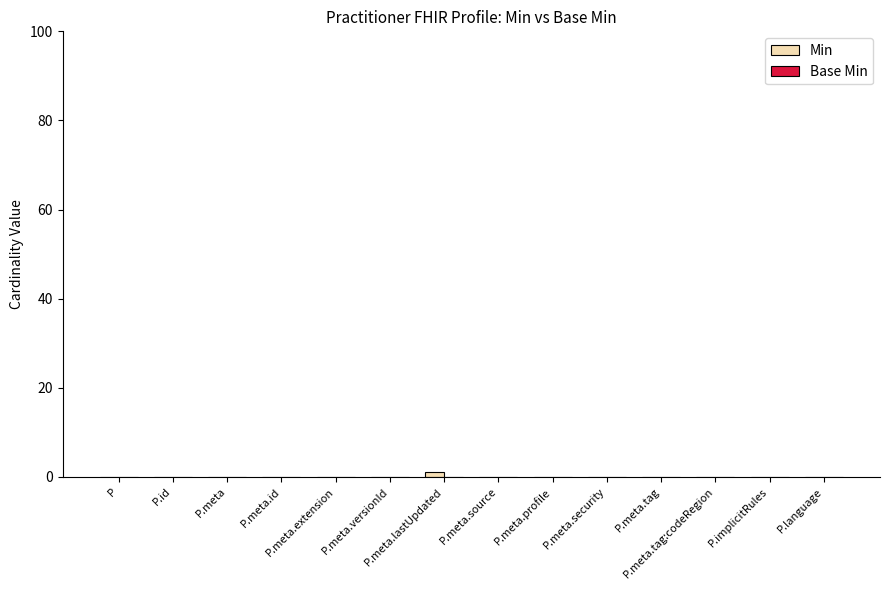

Count the number of categories in the chart.

14